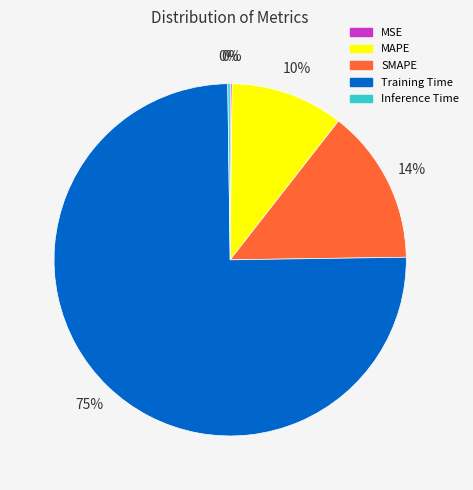

Is the sum of MAPE and Training Time greater than half?

Yes